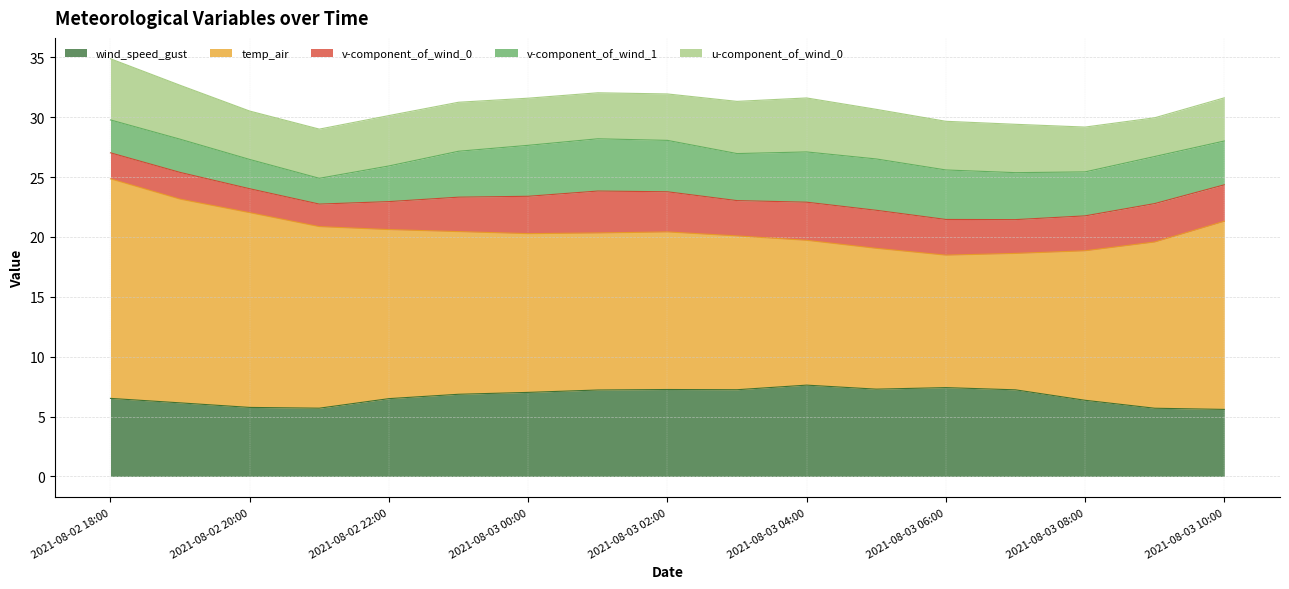

What is the smallest value displayed?

1.9